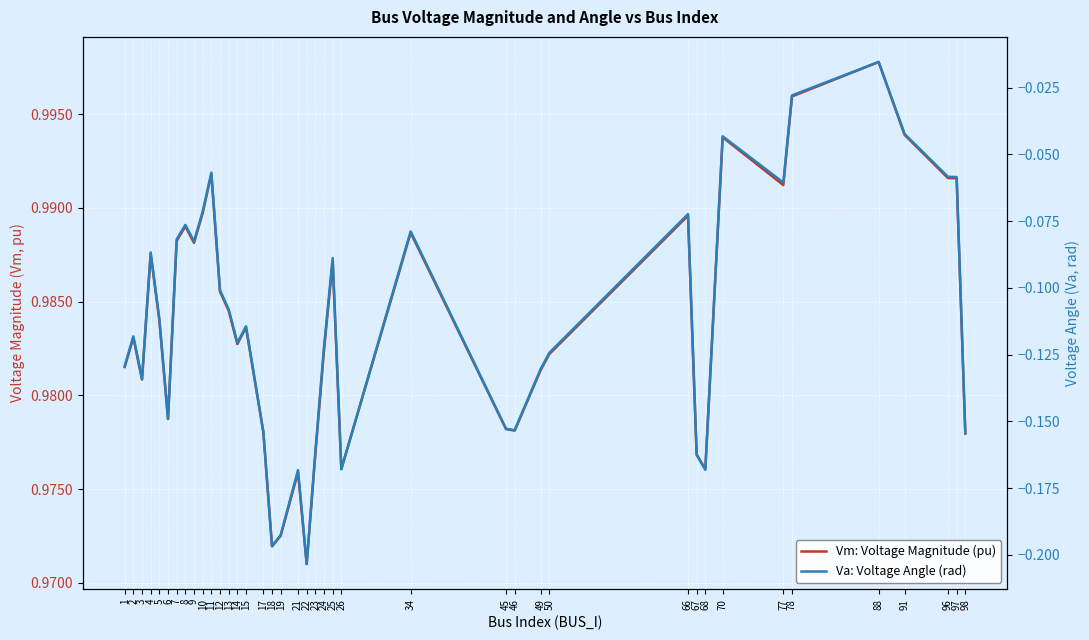

In Va: Voltage Angle (rad), how many points are higher than both neighbors (excluding endpoints)?

11